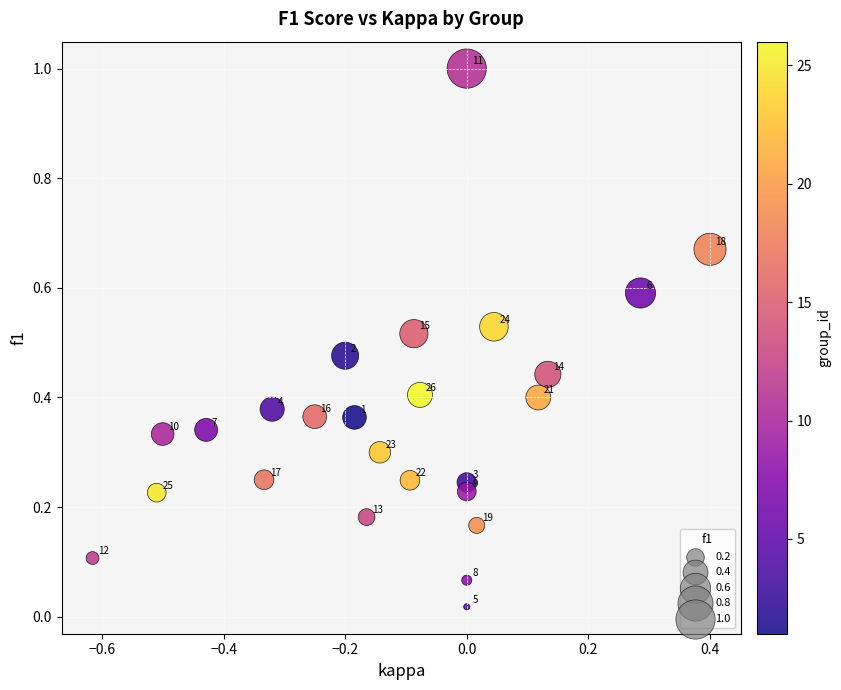

What is the range of Y values (max minus min)?

1.0